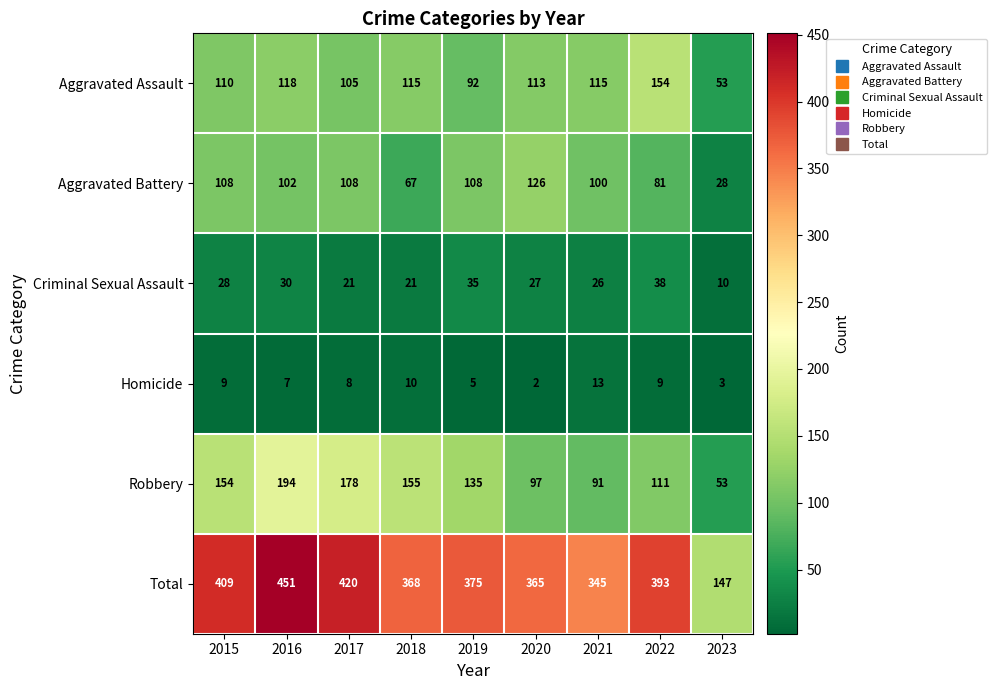

The value of Criminal Sexual Assault at 2016 is 50. True or false?

False